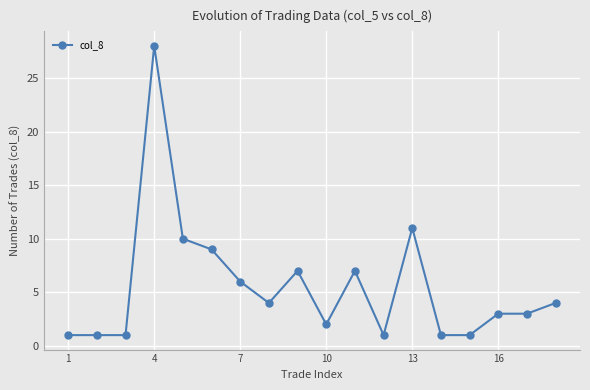

What is the sum of all values?

100